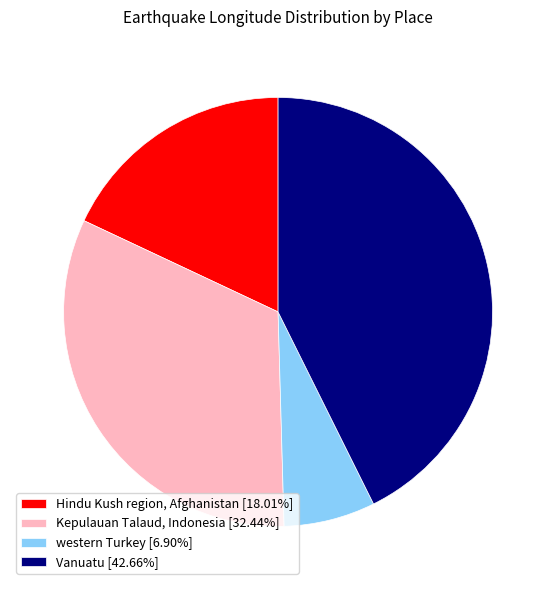

The Vanuatu slice represents 51% of the pie. True or false?

False